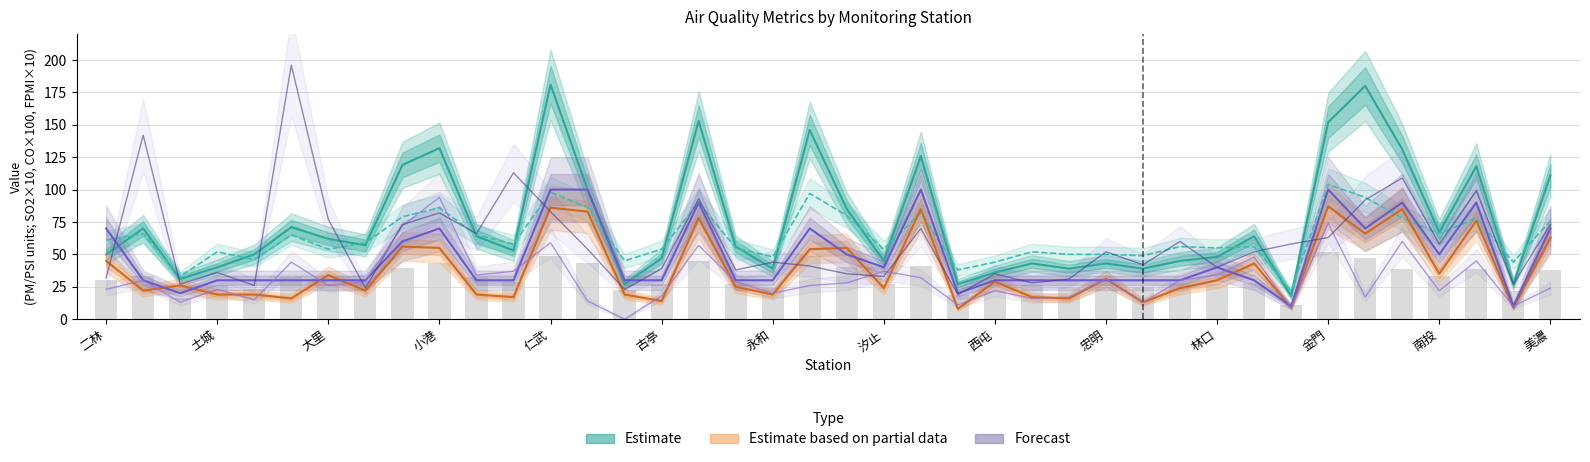

Which series has the largest total across all categories?

PM10 (Estimate)